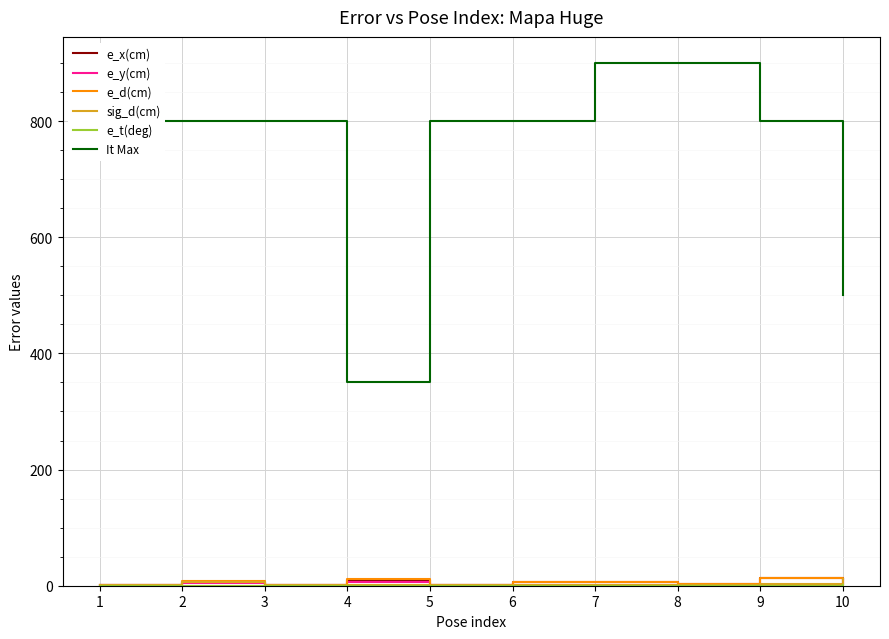

Is this an area chart (filled region under the line)?

No